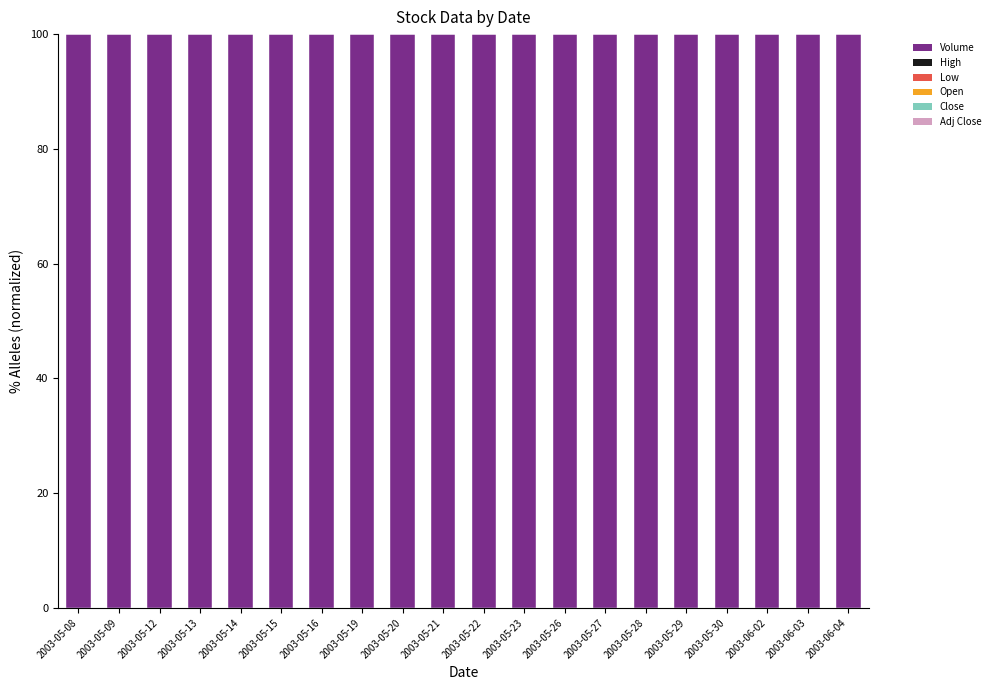

Are the bars horizontal?

No